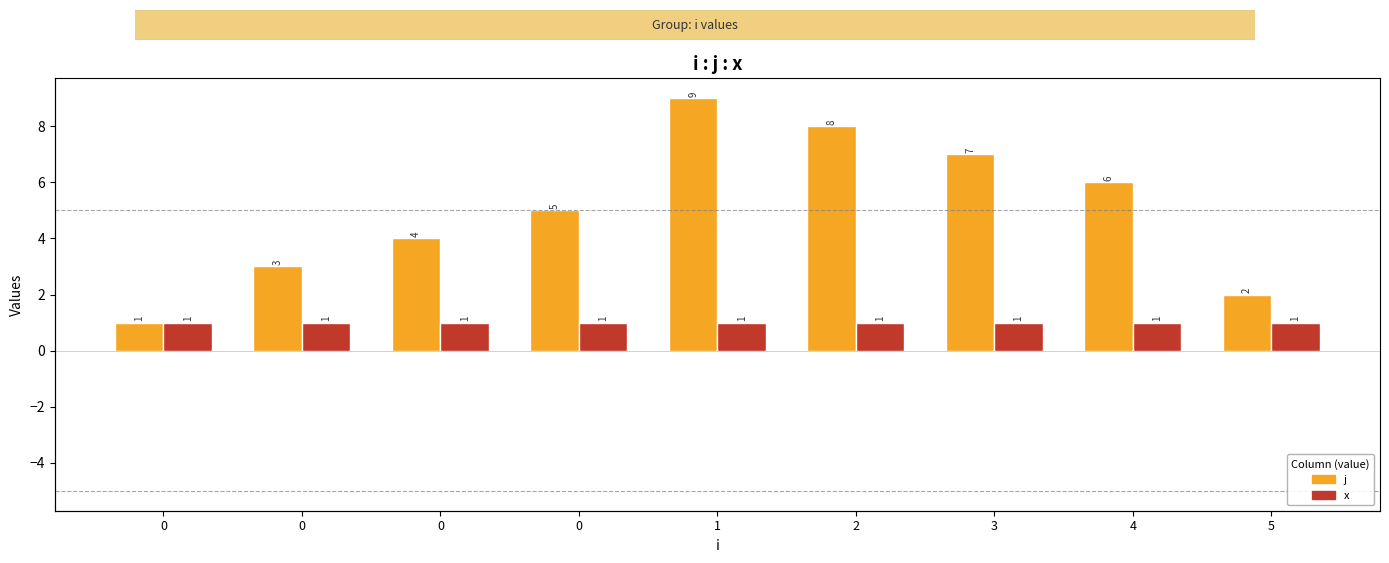

How many series are shown in this chart?

2